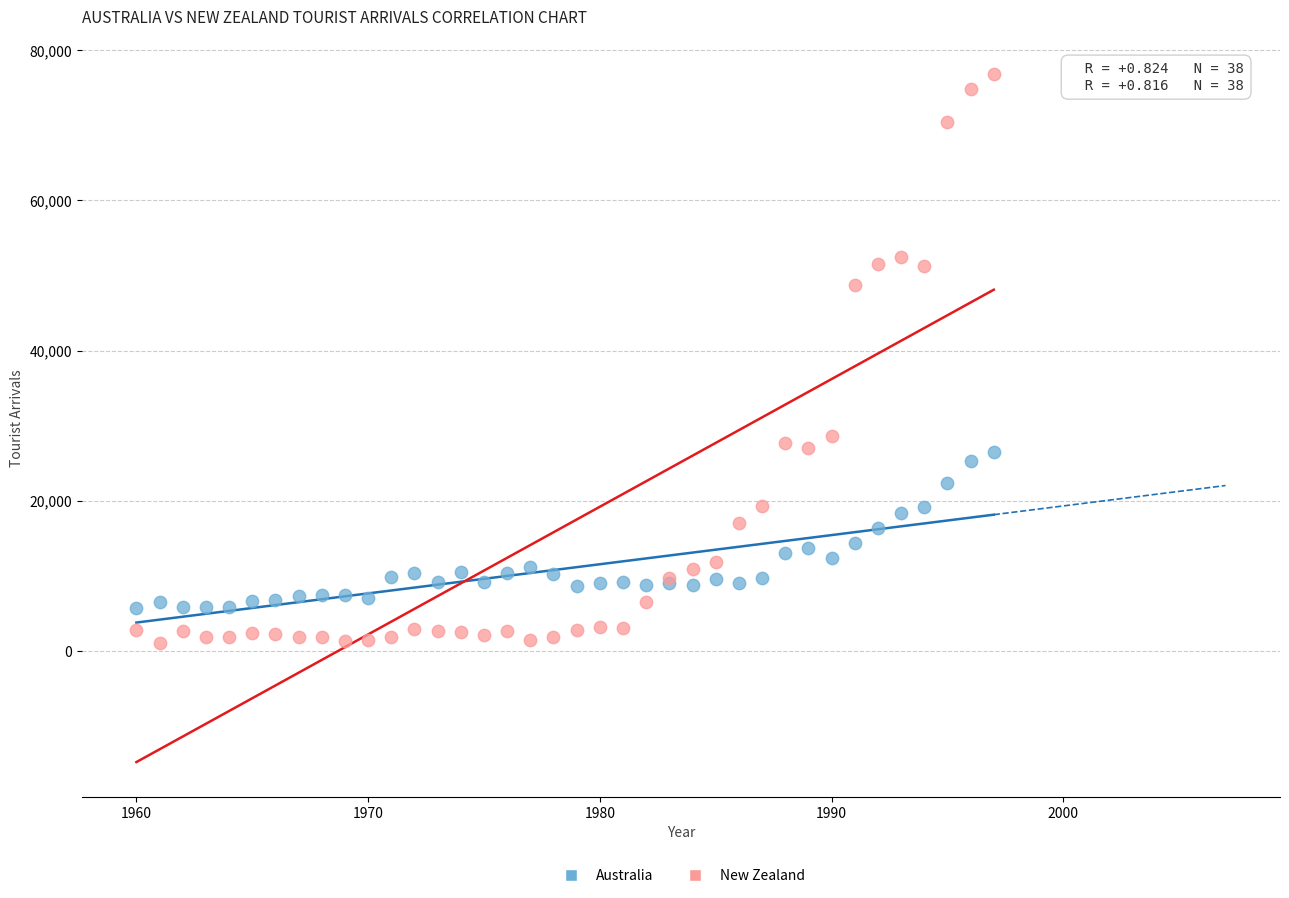

Which series reaches the maximum Y coordinate?

New Zealand